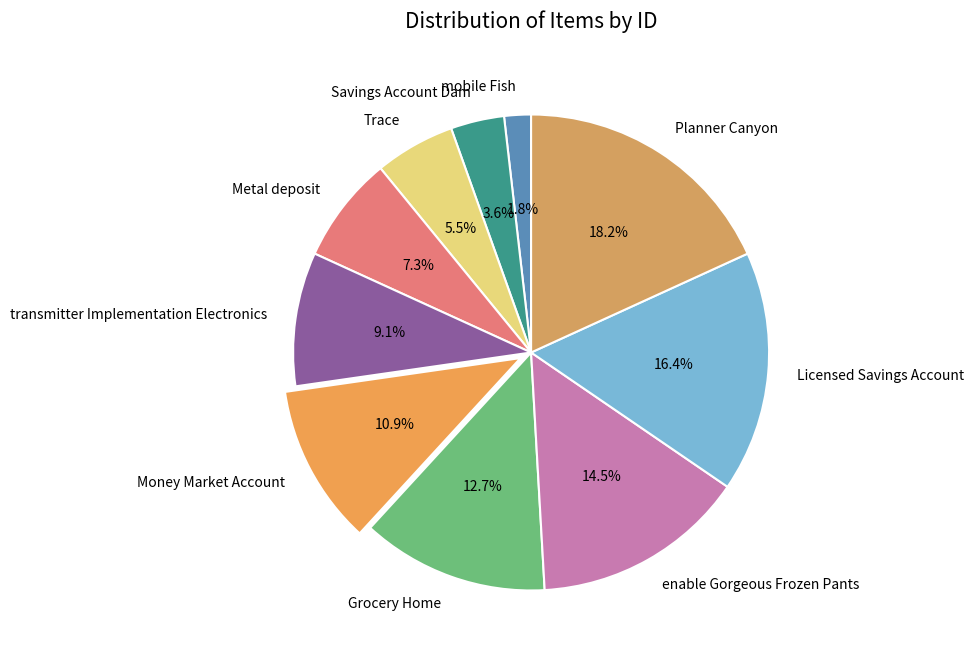

How many slices are in this pie chart?

10